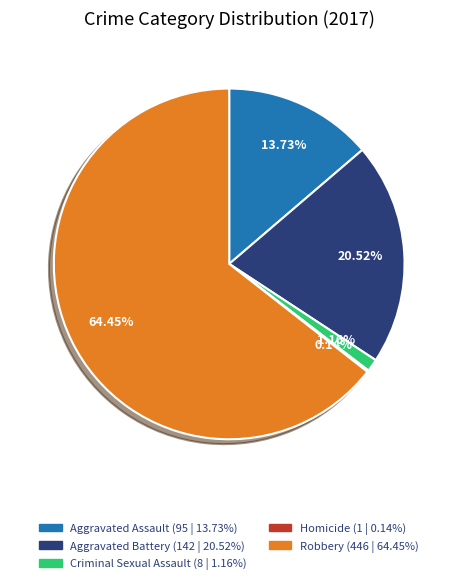

To the nearest percent, what percentage of the pie is Aggravated Assault?

14%